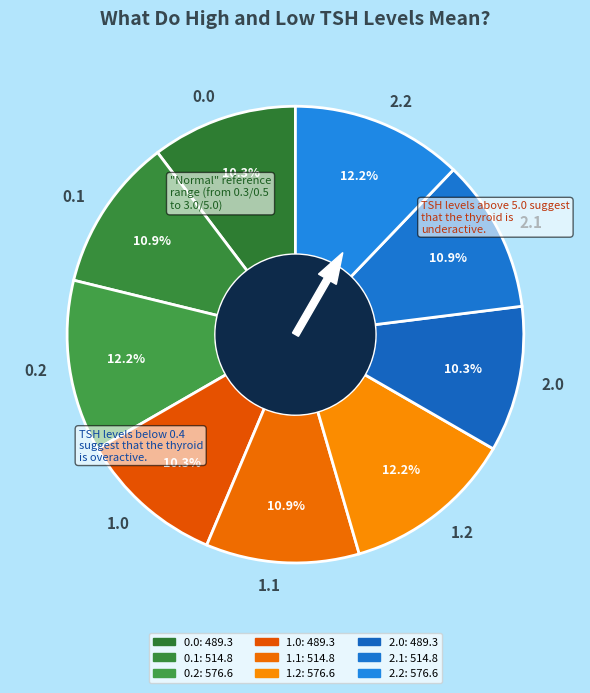

Is the sum of 0.1 and 0.2 greater than half?

No